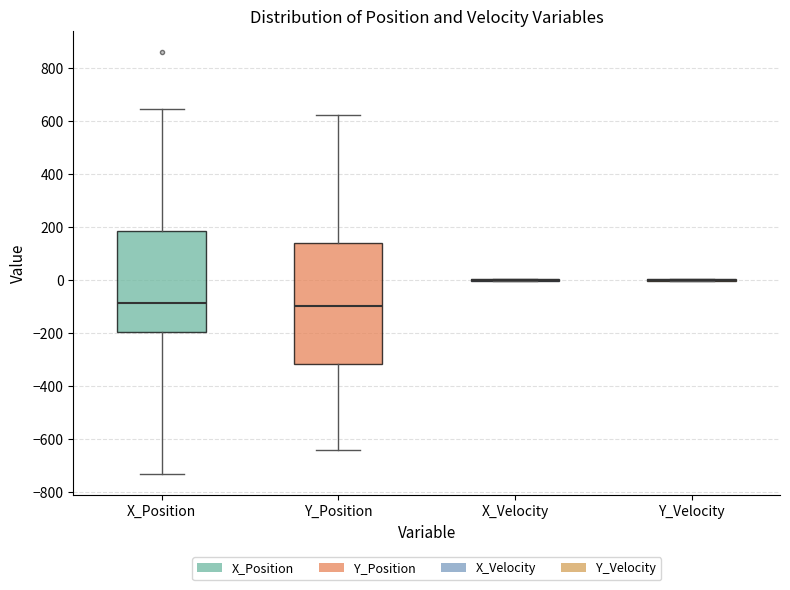

Comparing the boxes themselves (not the whiskers), which one is the tallest?

Y_Position